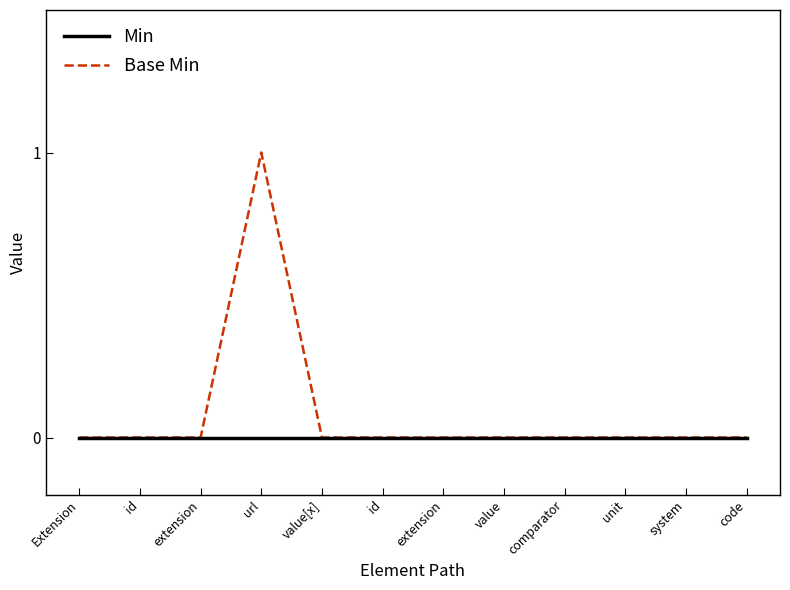

Reading right to left, what are all the values shown in this chart?

Min: code=0	system=0	unit=0	comparator=0	value=0	extension=0	id=0	value[x]=0	url=0	extension=0	id=0	Extension=0
Base Min: code=0	system=0	unit=0	comparator=0	value=0	extension=0	id=0	value[x]=0	url=1	extension=0	id=0	Extension=0